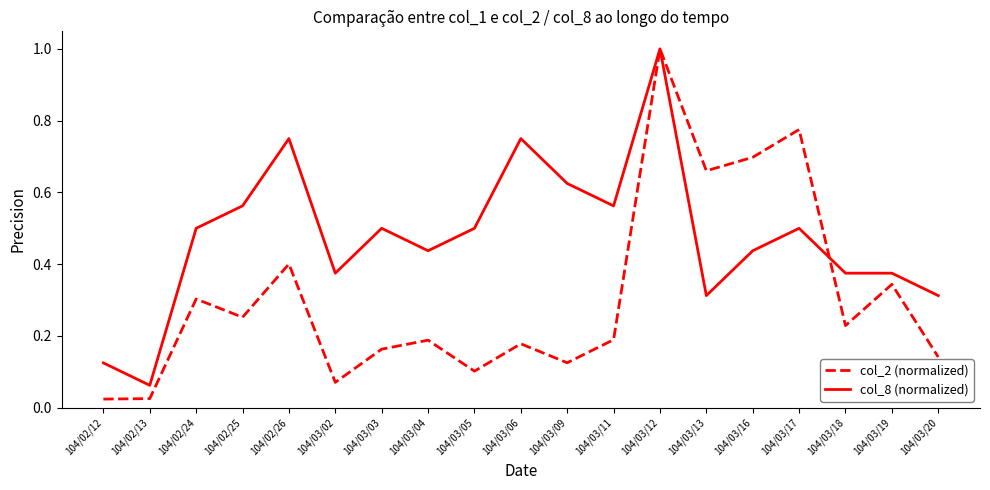

Which series ends up on top after the final intersection of col_2 (normalized) and col_8 (normalized)?

col_8 (normalized)